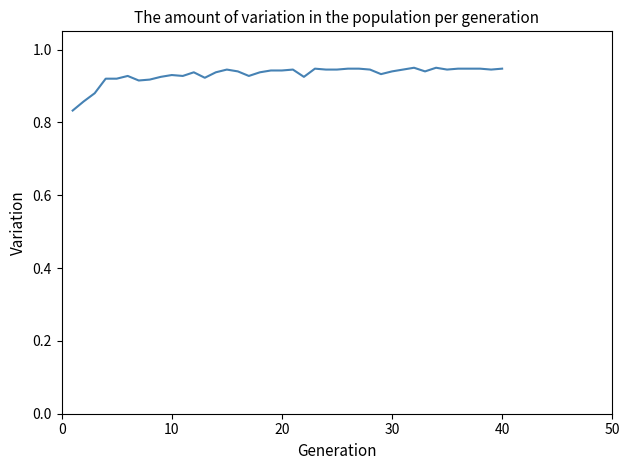

Is this an area chart (filled region under the line)?

No